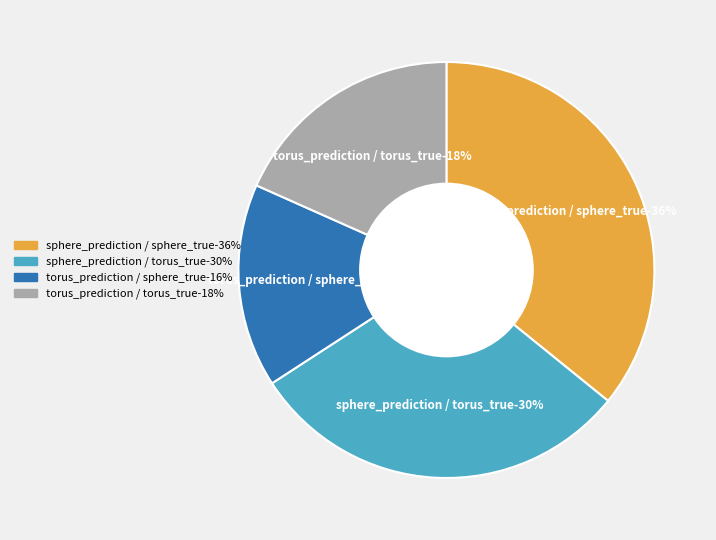

To the nearest percent, what percentage of the pie is sphere_prediction / torus_true?

30%